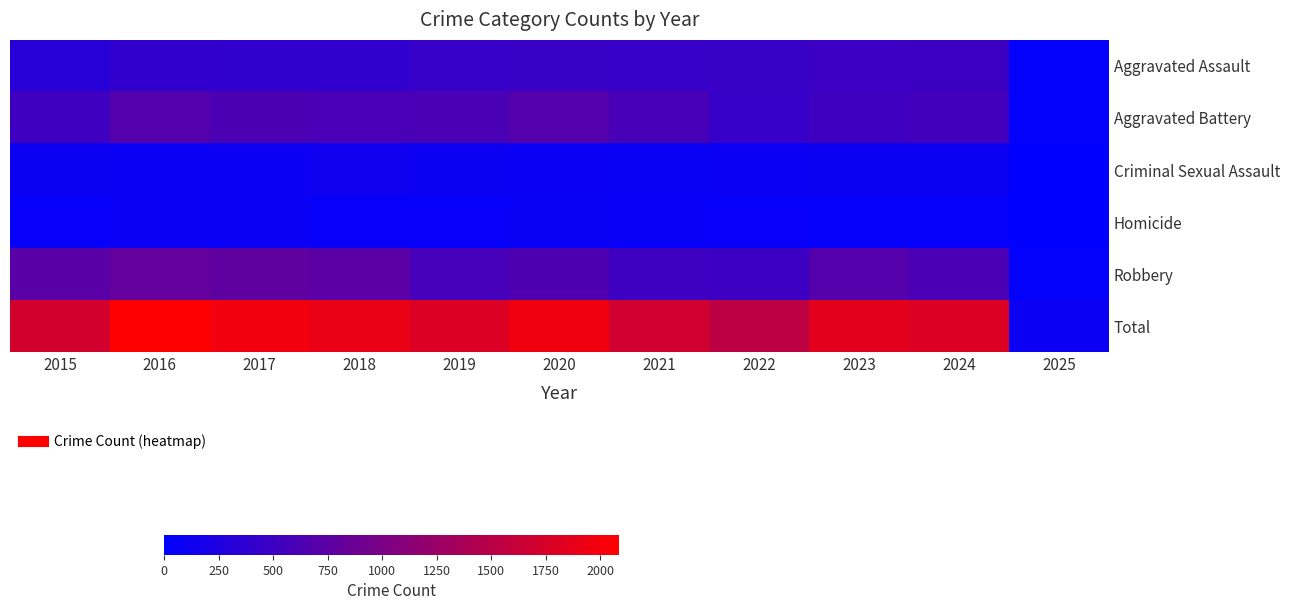

Reading right to left, what are all the values shown in this chart?

Aggravated Assault: 2025=25	2024=495	2023=486	2022=458	2021=452	2020=466	2019=452	2018=392	2017=396	2016=402	2015=323
Aggravated Battery: 2025=29	2024=545	2023=529	2022=446	2021=587	2020=686	2019=608	2018=600	2017=623	2016=691	2015=515
Criminal Sexual Assault: 2025=7	2024=102	2023=98	2022=93	2021=81	2020=89	2019=102	2018=123	2017=91	2016=87	2015=105
Homicide: 2025=3	2024=48	2023=48	2022=50	2021=69	2020=81	2019=53	2018=56	2017=82	2016=87	2015=50
Robbery: 2025=31	2024=610	2023=687	2022=495	2021=506	2020=637	2019=577	2018=741	2017=780	2016=819	2015=726
Total: 2025=95	2024=1800	2023=1848	2022=1542	2021=1695	2020=1959	2019=1792	2018=1912	2017=1972	2016=2086	2015=1719